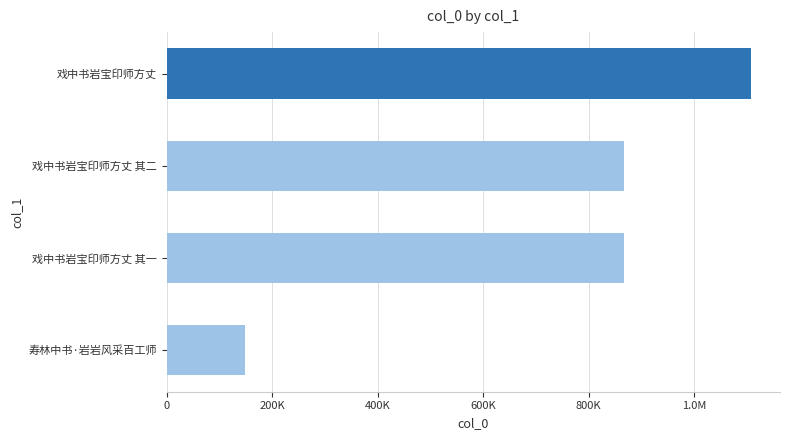

How many data points are above 867259?

2